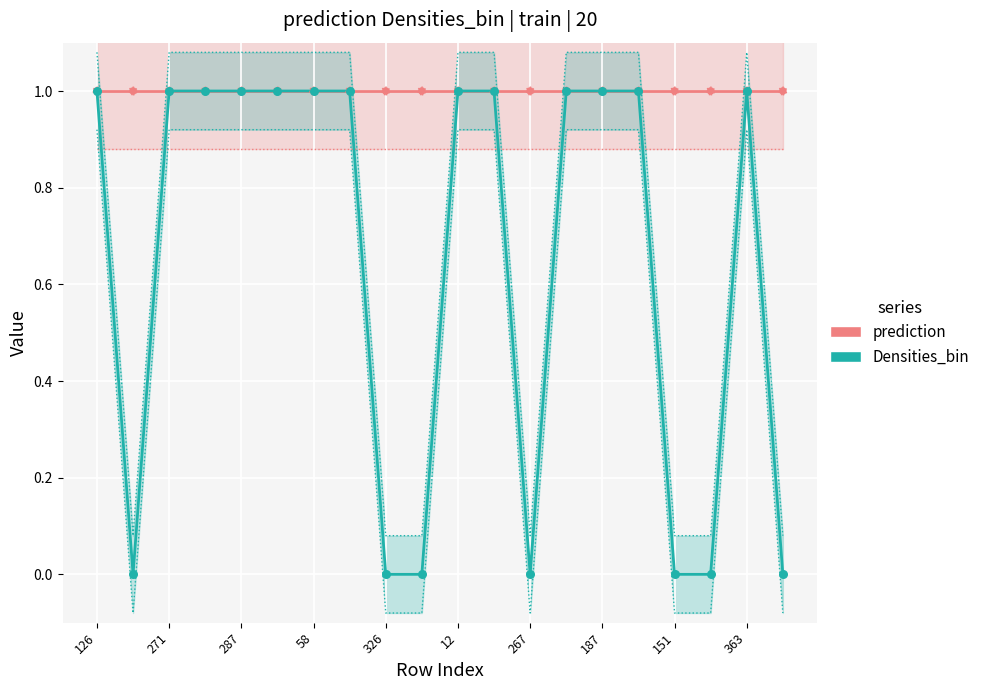

Which series has the widest spread of Y values?

Densities_bin